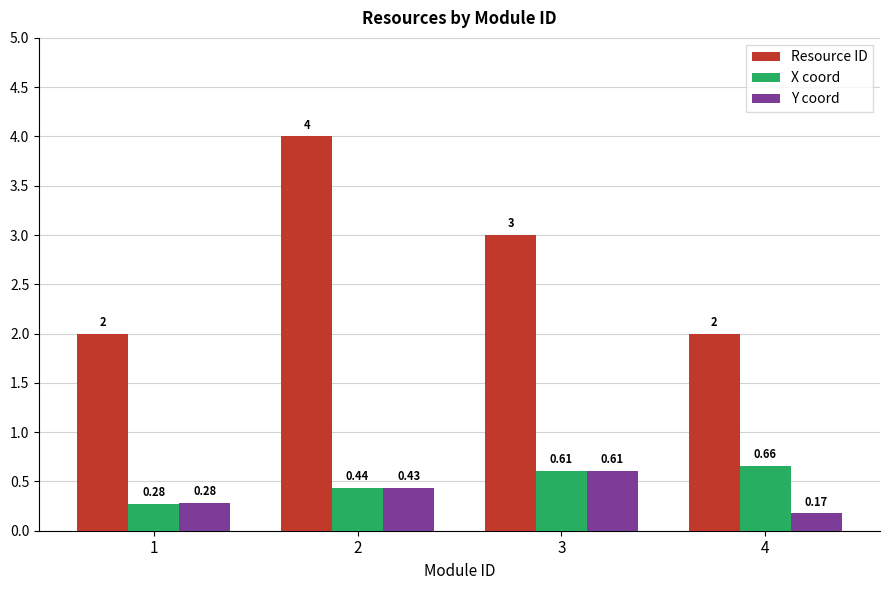

What is the sum of all X coord values?

2.0